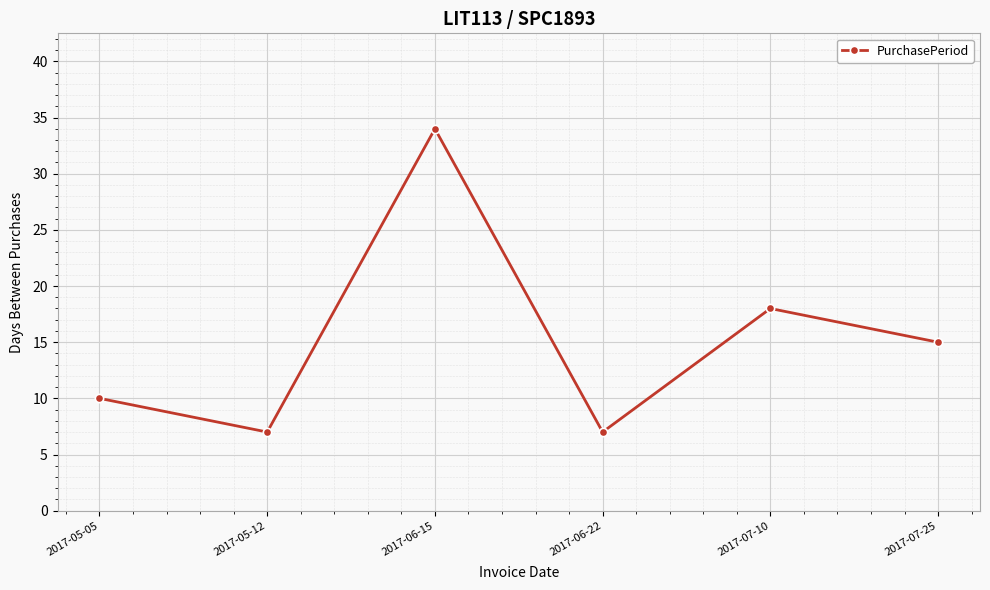

At which category does the data reach its first local peak?

2017-06-15